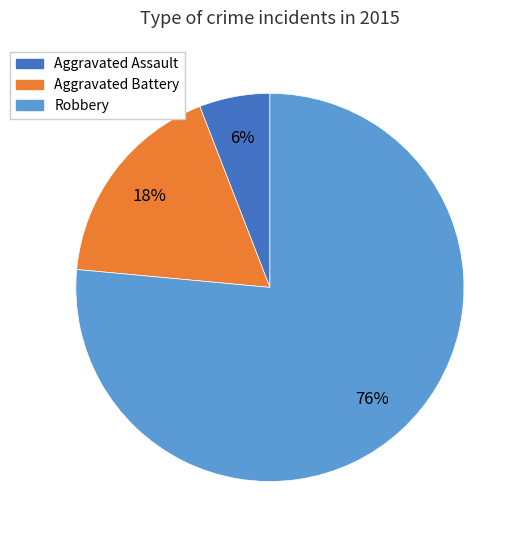

What is the smallest slice in the pie chart?

Aggravated Assault